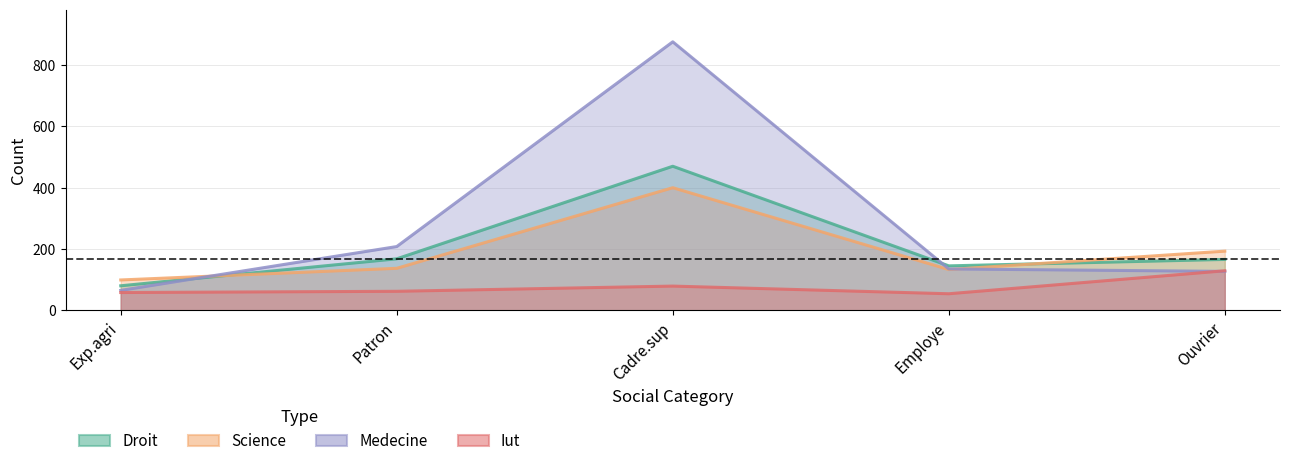

Reading left to right, transcribe all the data shown in this chart.

Droit: 80	168	470	145	166
Science: 99	137	400	133	193
Medecine: 65	208	876	135	127
Iut: 58	62	79	54	129